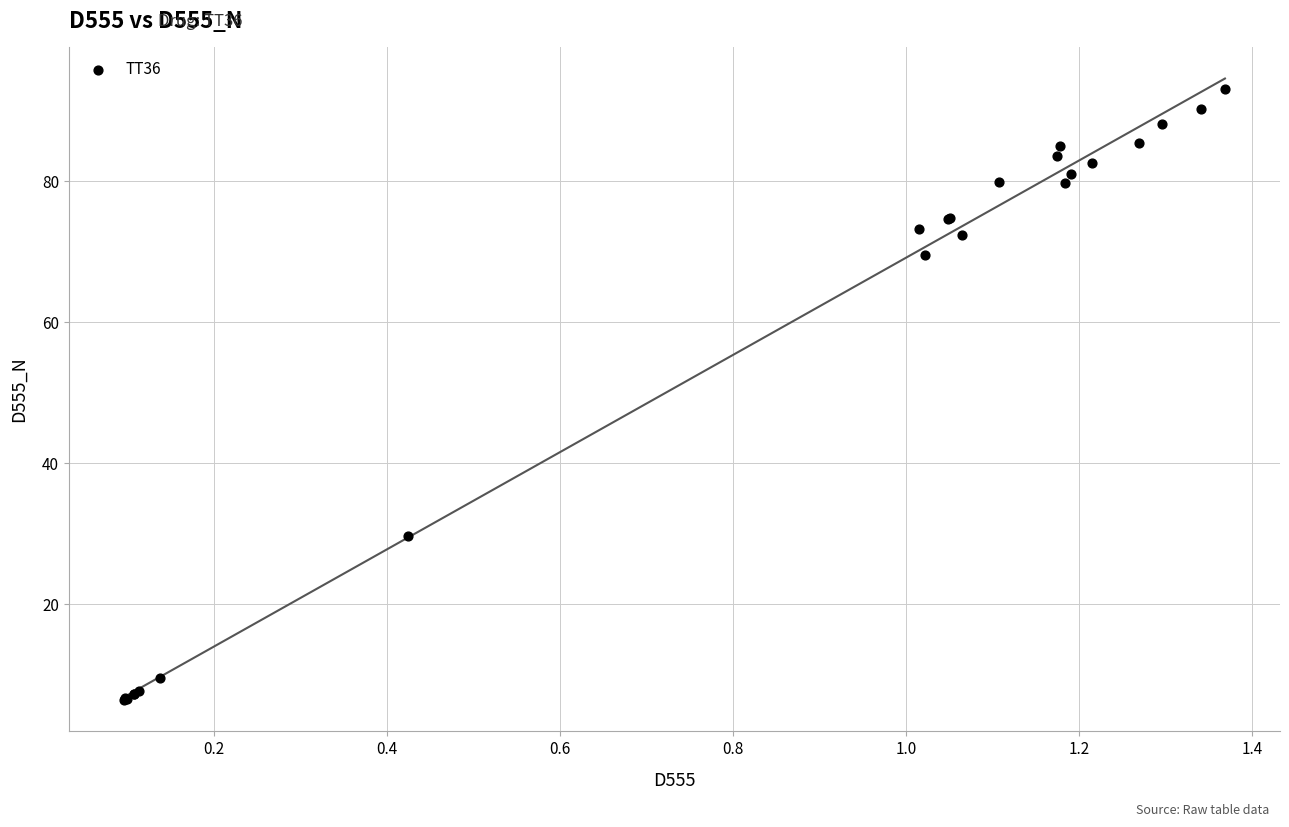

What Y value in the scatter plot is closest to 49?

29.7